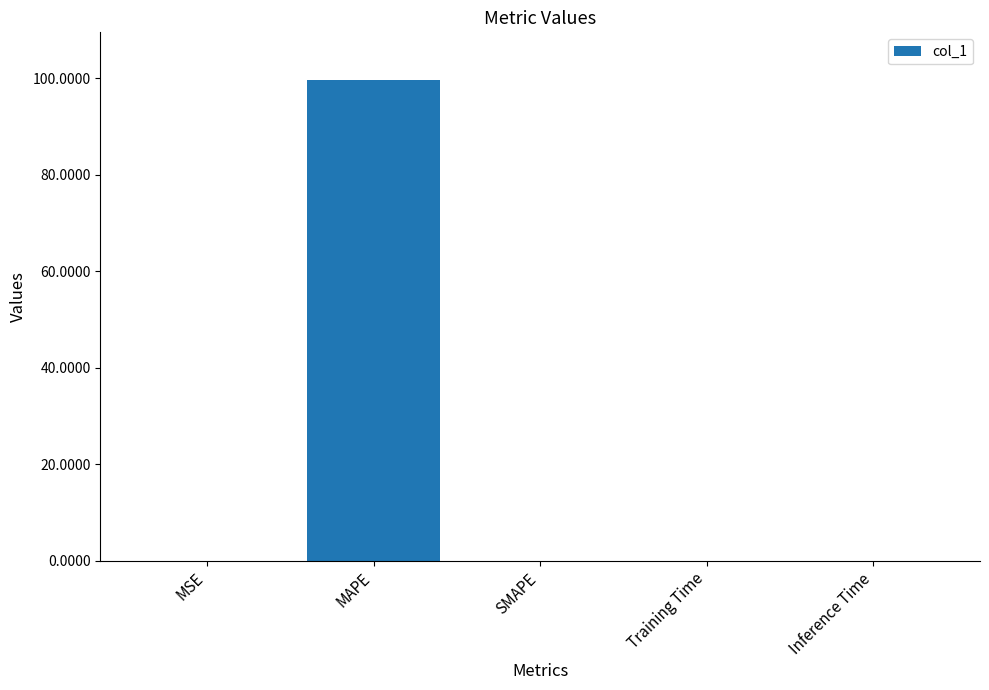

What is the change in value from MAPE to Inference Time?

-99.6